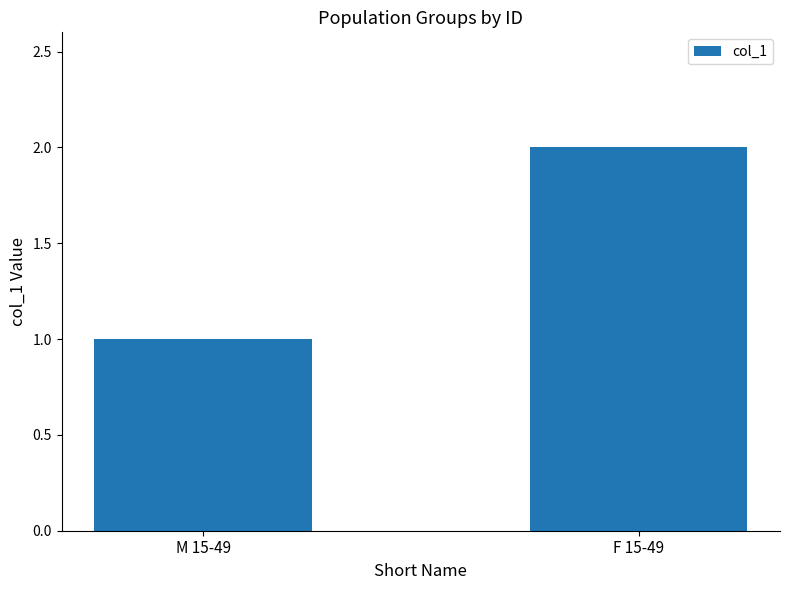

List the labels in order of value, smallest first.

M 15-49, F 15-49